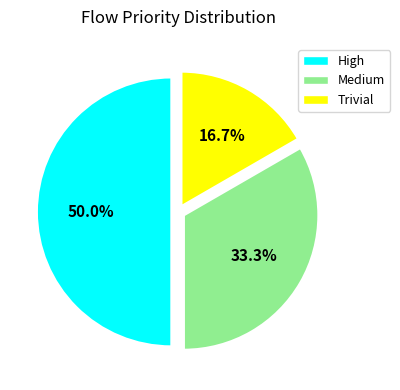

How many segments does this pie chart have?

3